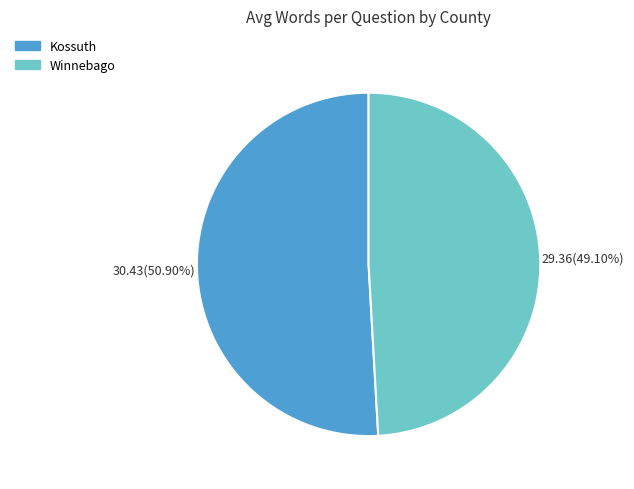

Count the number of slices in the pie.

2